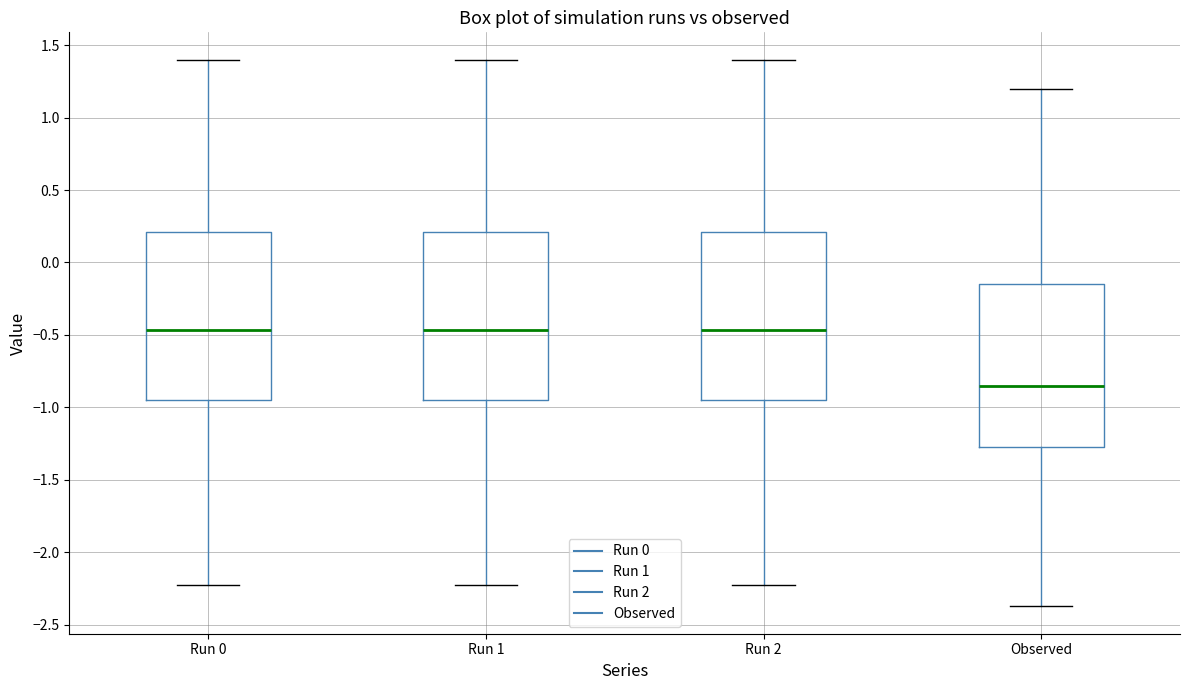

Reading left to right, read every box against the y-axis: the position of its median line, the range the box covers, and the ends of its whiskers. The values are not printed on the chart, so give them approximately, as read against the axis.

Run 0: median -0.45, box -0.95 to 0.20, whiskers -2.25 to 1.40
Run 1: median -0.45, box -0.95 to 0.20, whiskers -2.25 to 1.40
Run 2: median -0.45, box -0.95 to 0.20, whiskers -2.25 to 1.40
Observed: median -0.85, box -1.25 to -0.15, whiskers -2.35 to 1.20